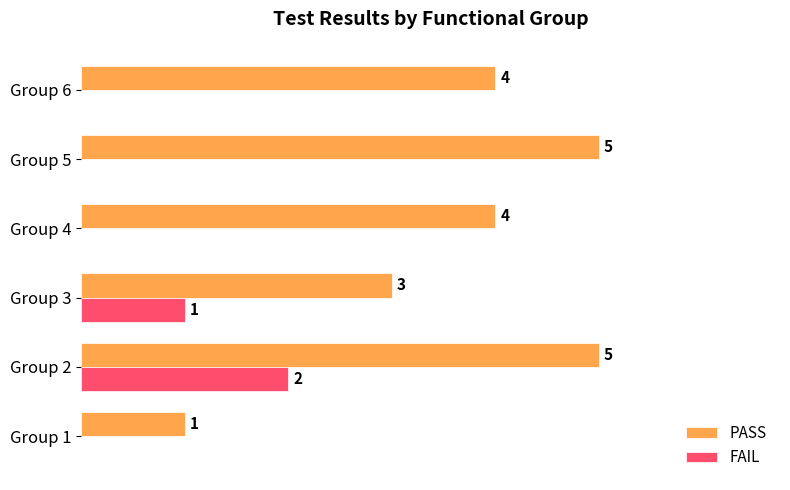

Where is FAIL nearest to the value 1?

Group 3